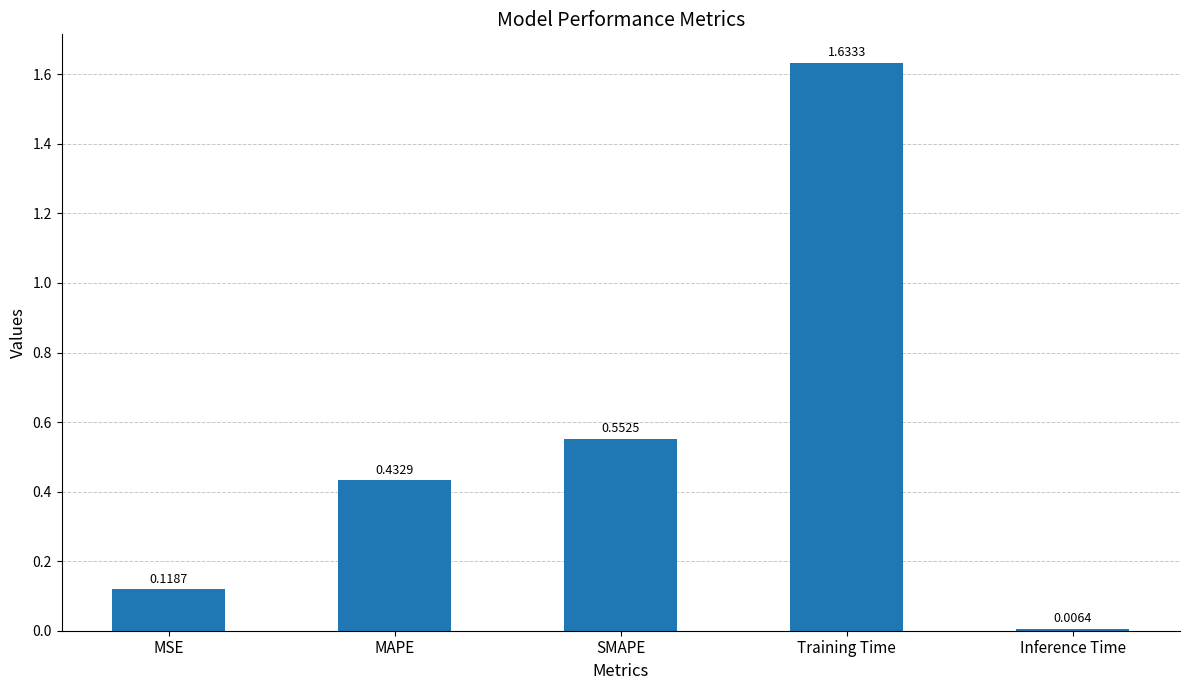

Which category has the lowest value across all series?

Inference Time